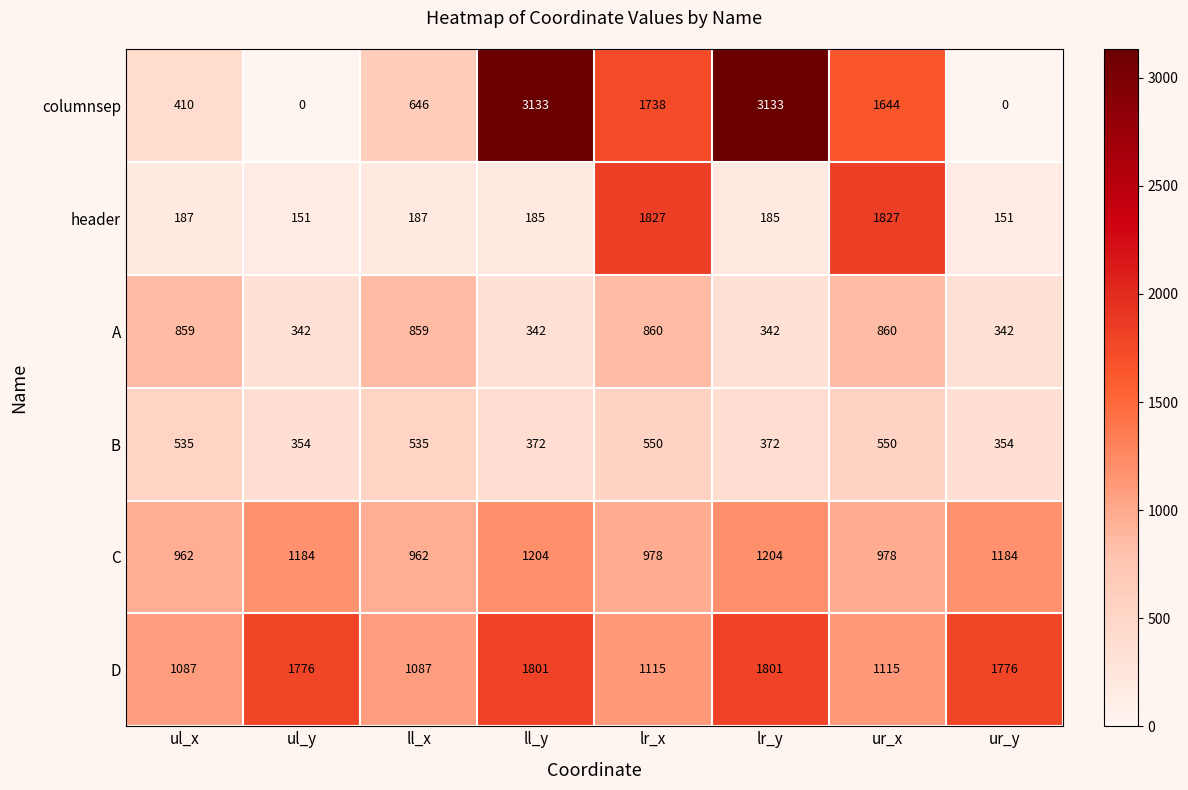

How many categories are shown in the chart?

8